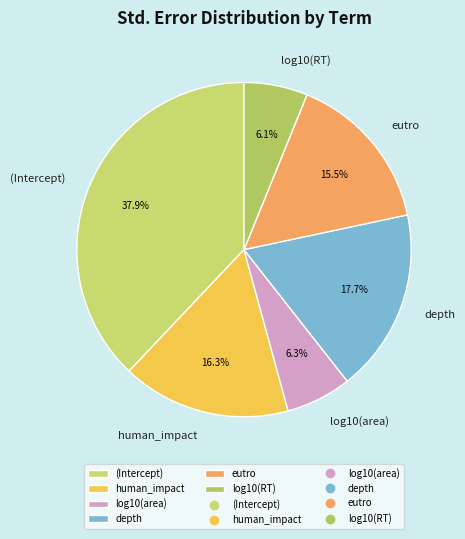

What portion of the pie excludes depth?

82.3%